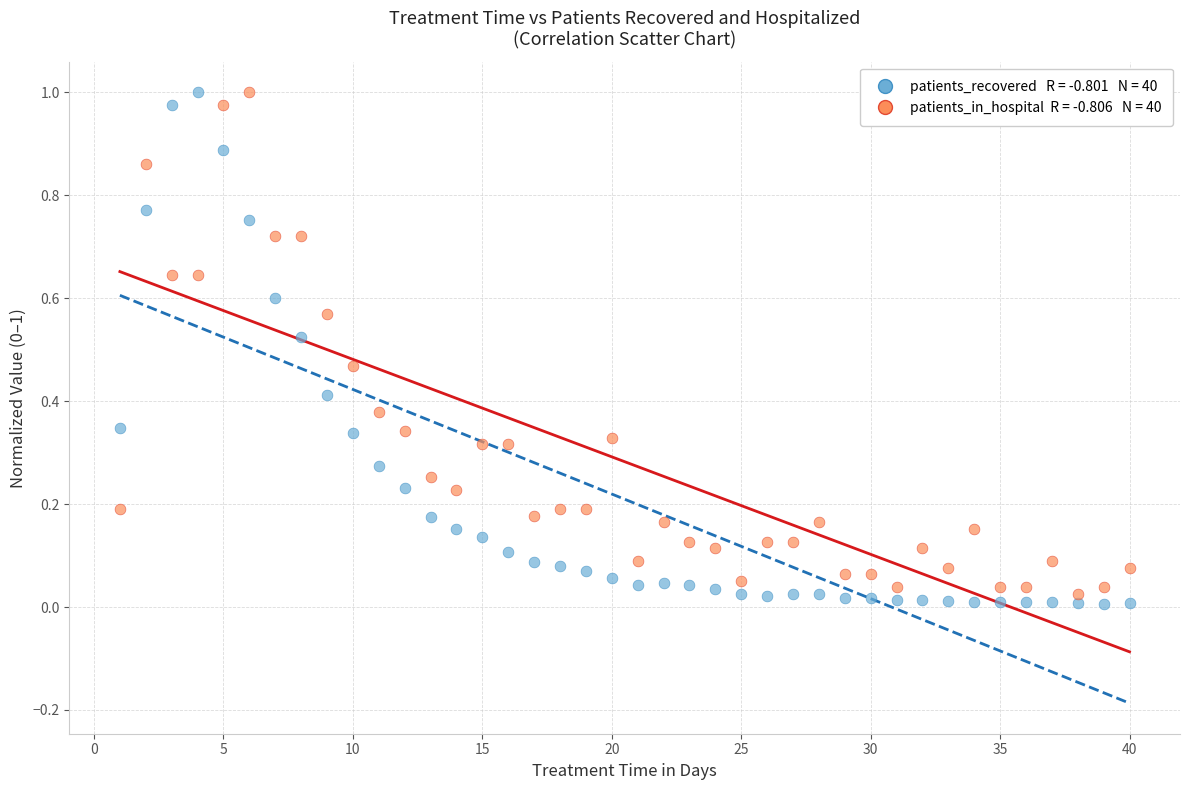

Across all data points, what is the range of X values (max minus min)?

39.0